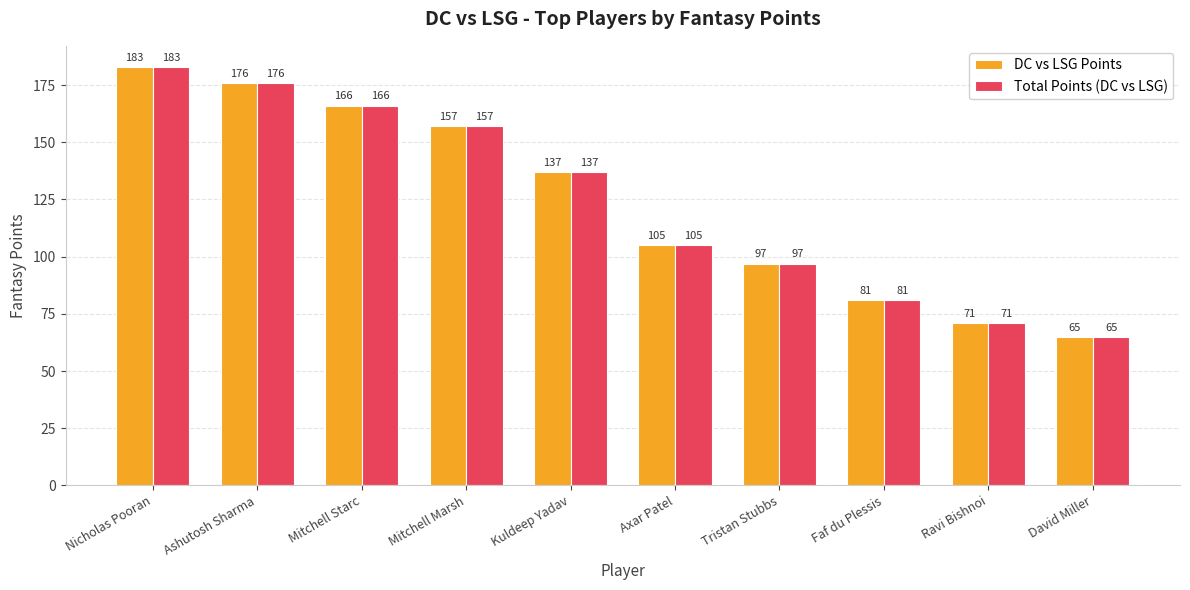

At which category does the chart reach its minimum across all series?

David Miller